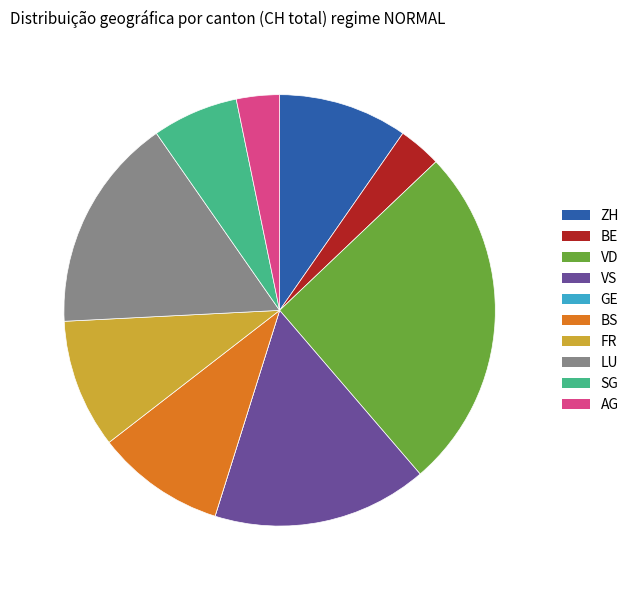

Which category has the biggest portion of the pie?

VD